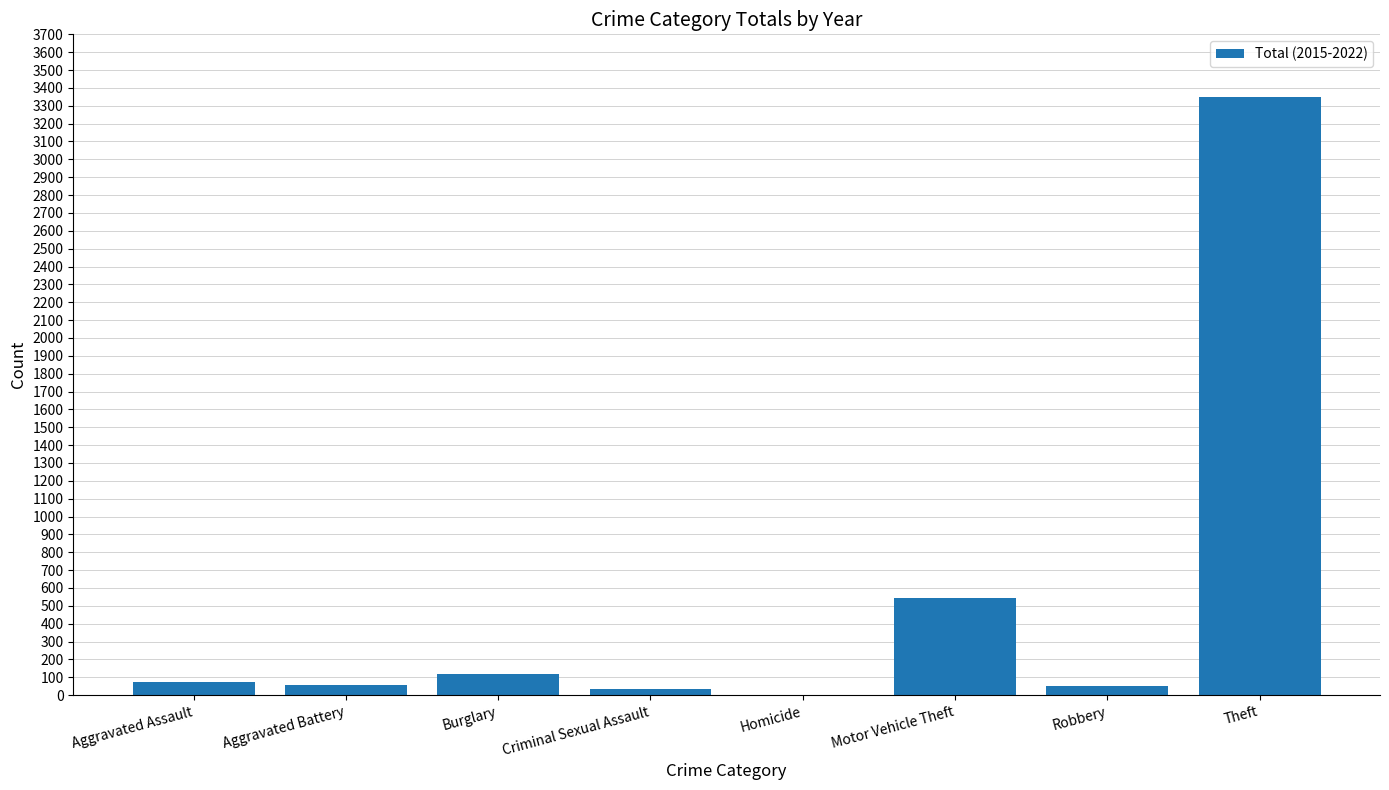

What is the difference between the values at Robbery and Aggravated Battery?

1